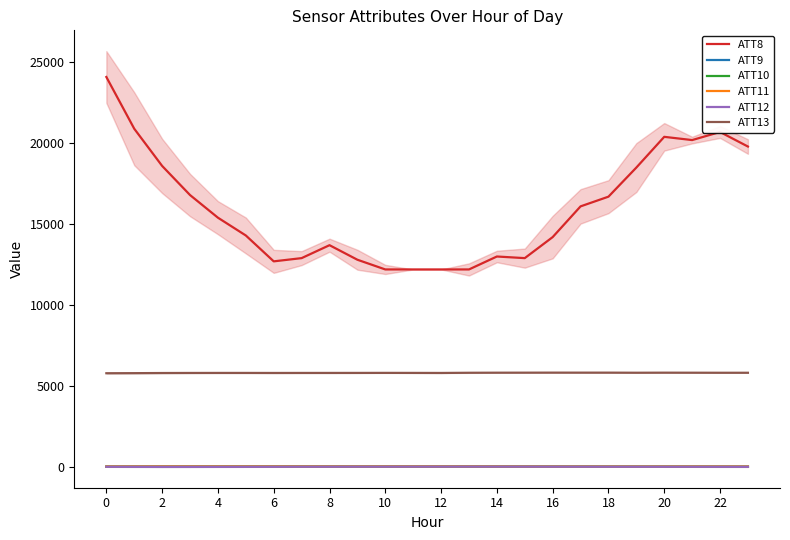

What is the lowest value of the ATT13 series?

5782.0